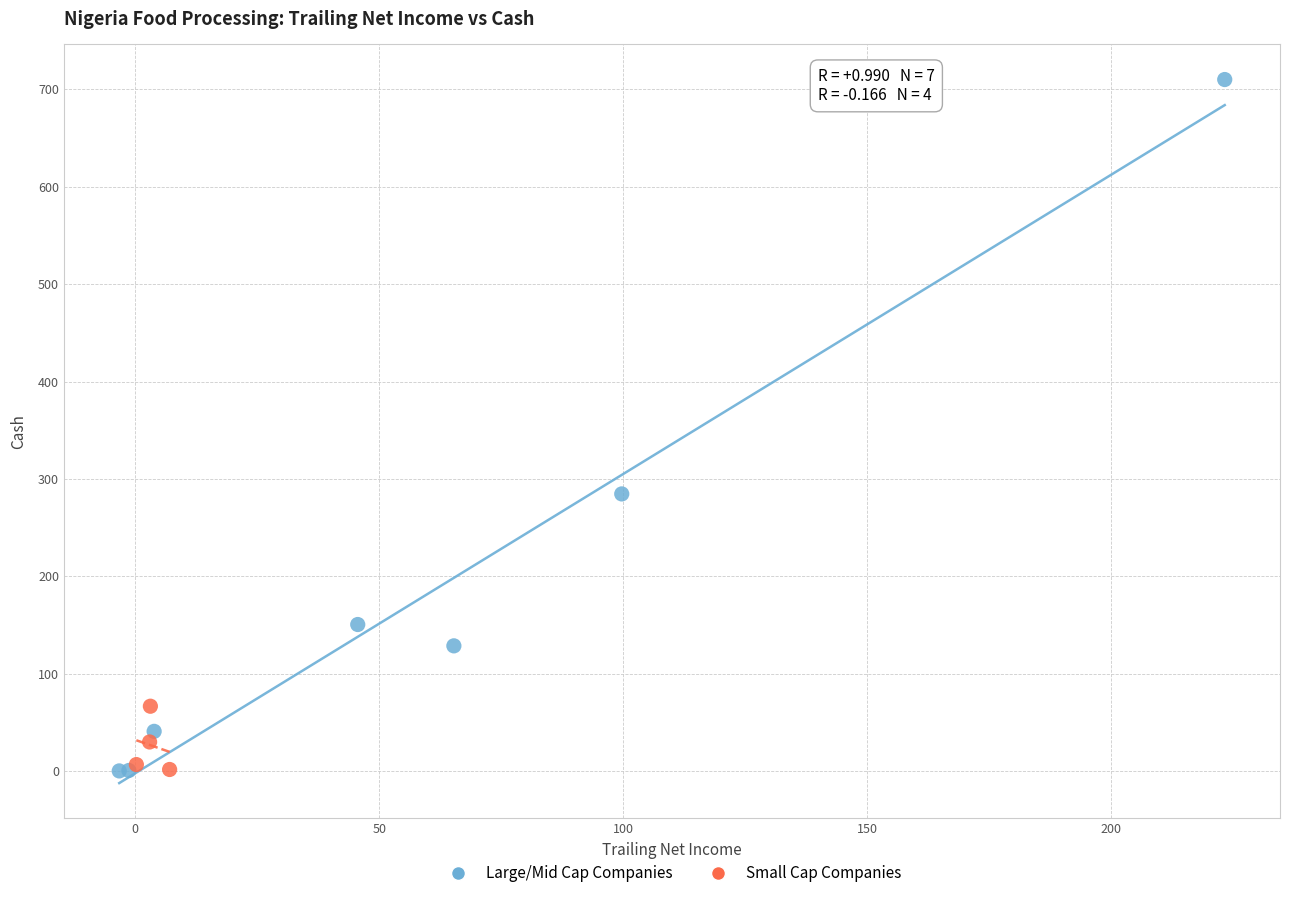

Which series reaches the maximum Y coordinate?

Large/Mid Cap Companies